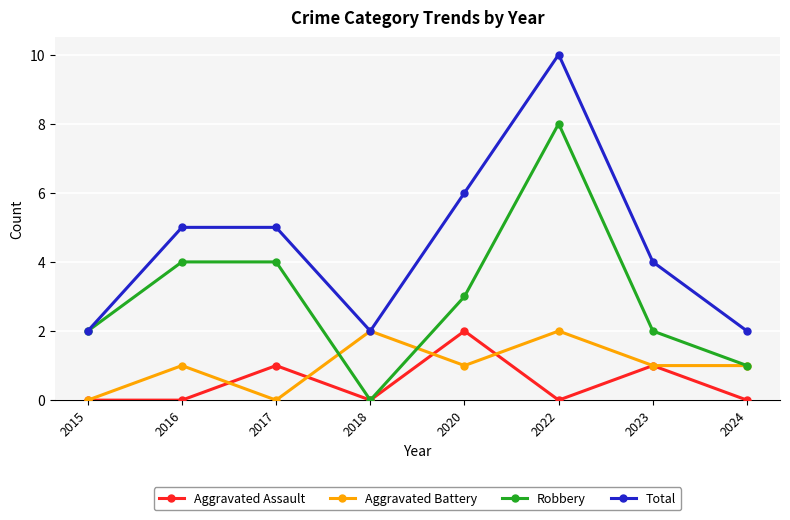

What is the sum of the Aggravated Battery values at 2023 and 2022?

3